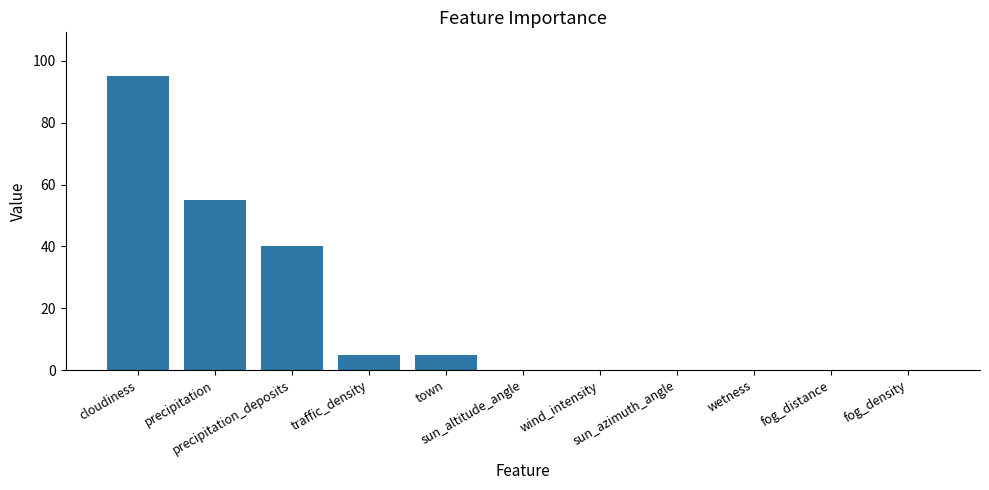

What is the greatest value displayed?

95